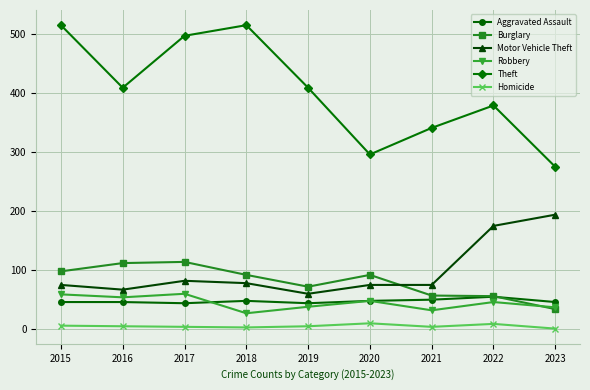

The value of Theft at 2022 is 86. True or false?

False